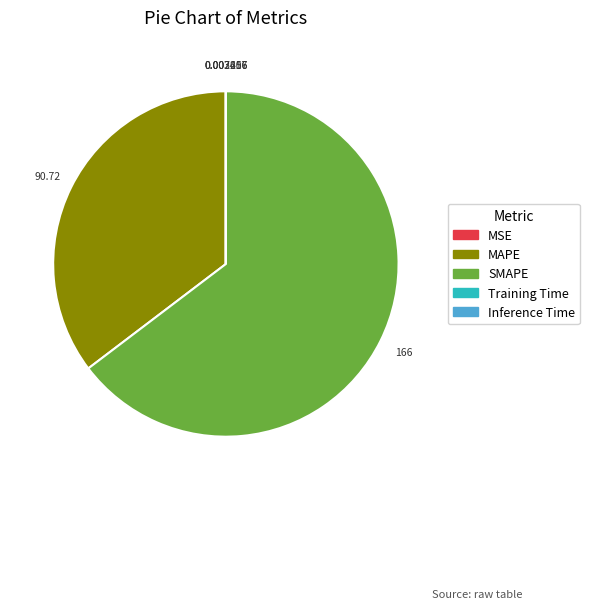

Which category has the biggest portion of the pie?

SMAPE